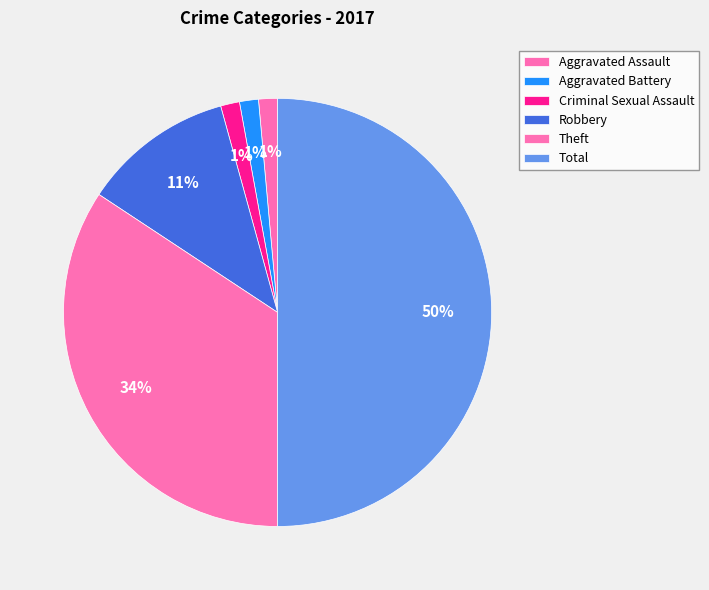

Rank the categories by value from lowest to highest.

Aggravated Assault, Aggravated Battery, Criminal Sexual Assault, Robbery, Theft, Total